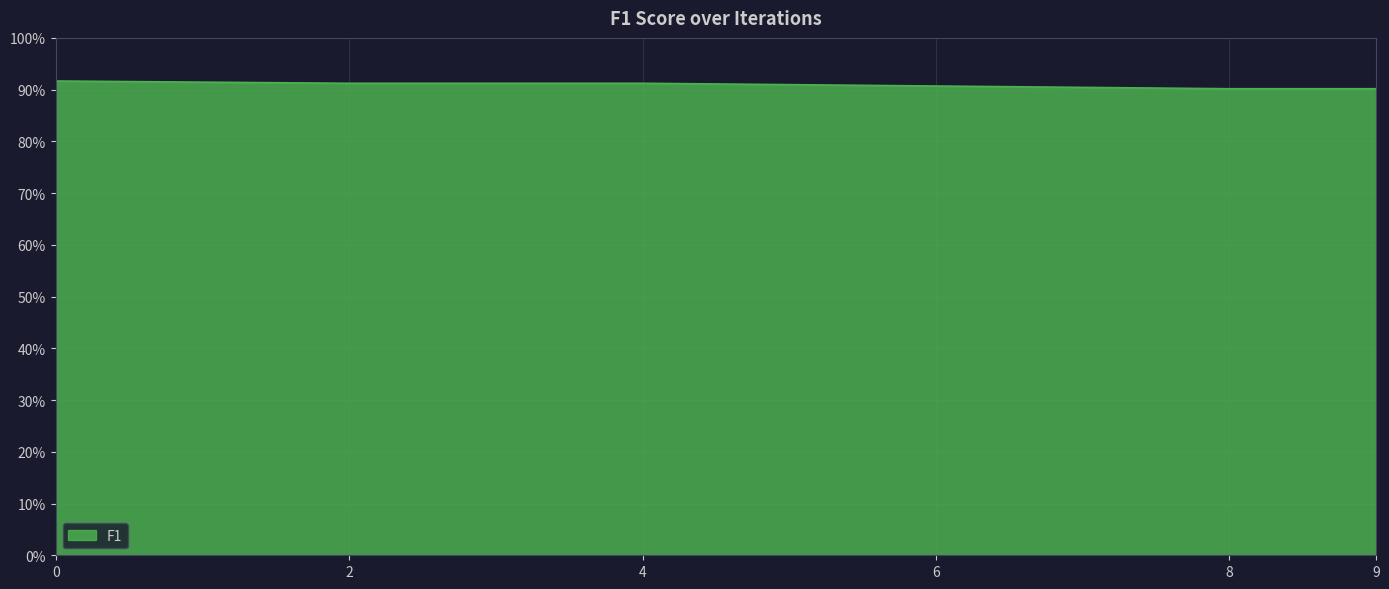

What is the value of the 6th point from the left?

0.9